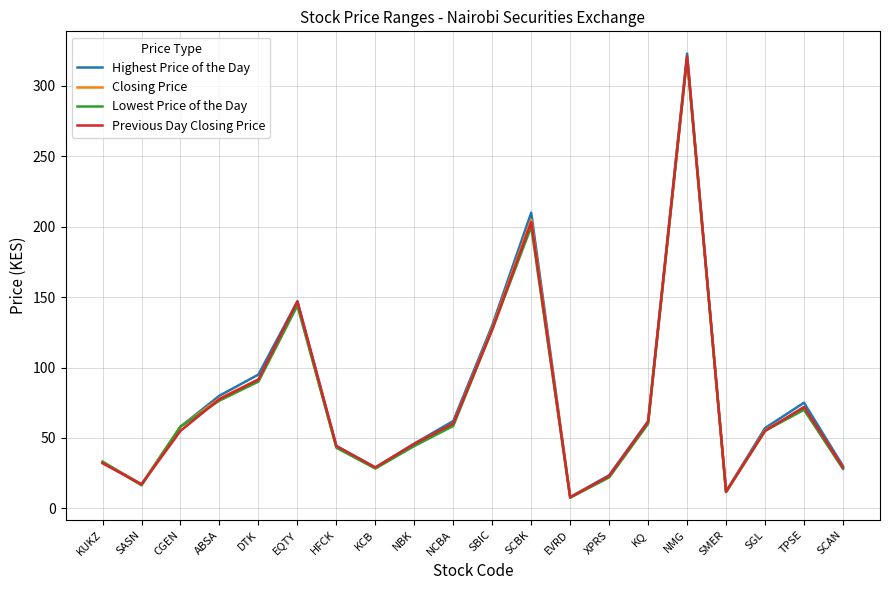

How many lines are shown in the chart?

4